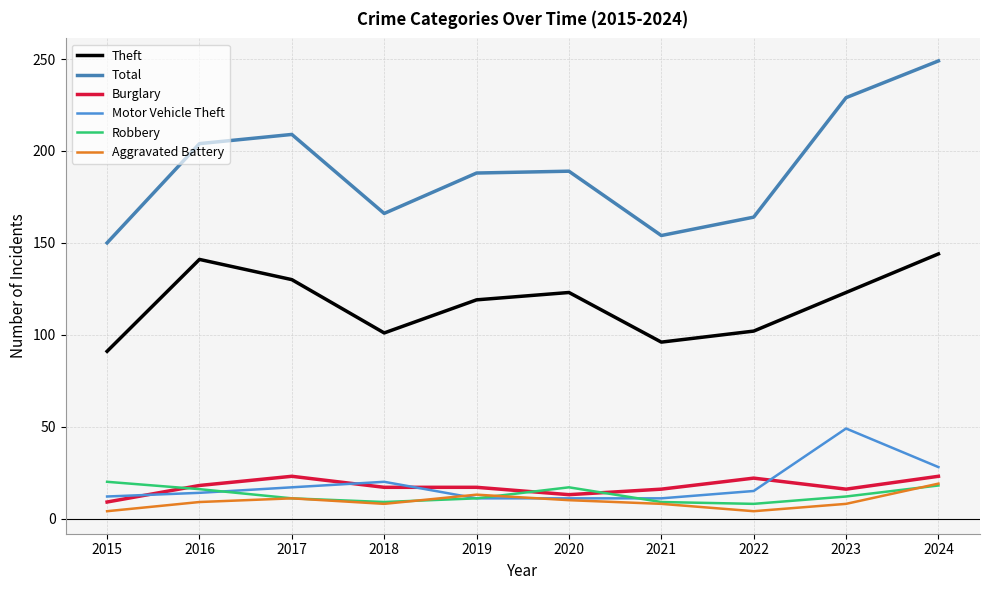

Between 2015 and 2020, which is larger?

2020